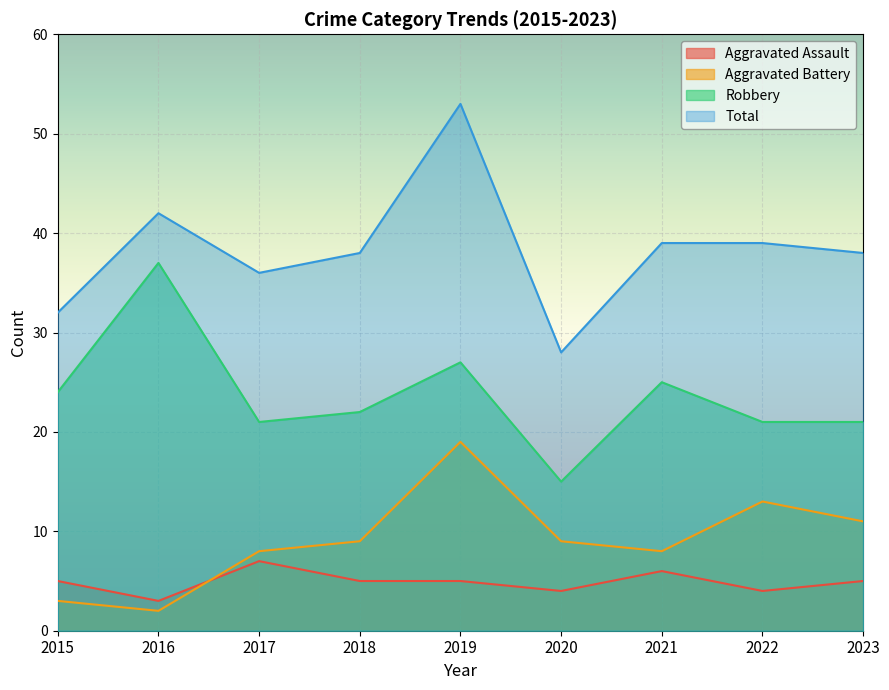

Is the value of Robbery at 2018 greater than the value of Aggravated Assault at 2019?

Yes